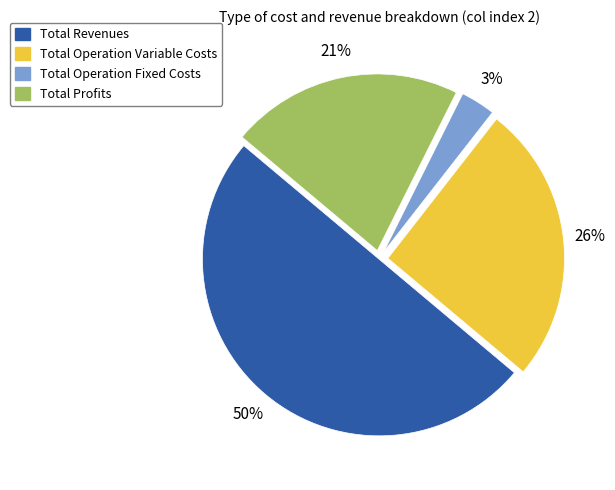

To the nearest percent, what is the difference between the largest and smallest slice percentages?

47%